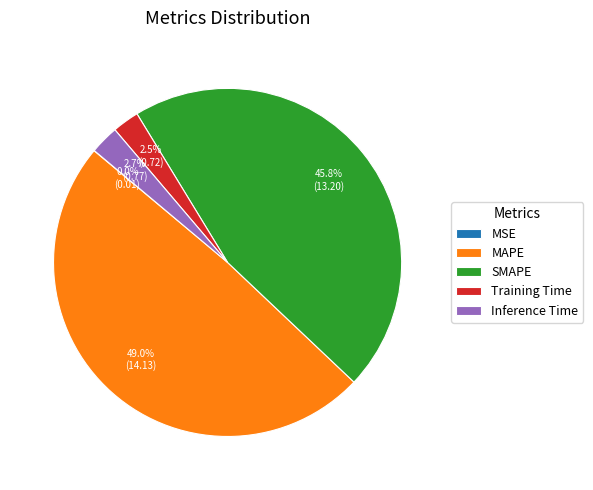

Which slice is the largest?

MAPE